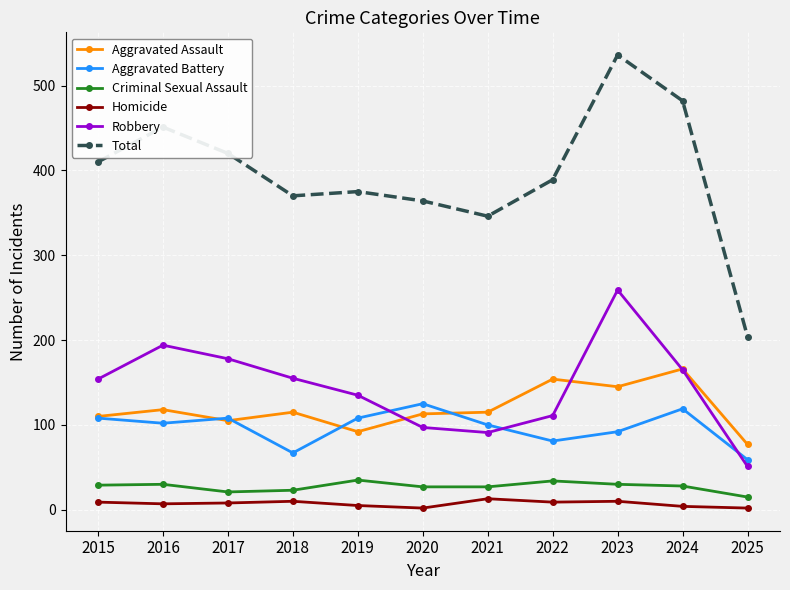

What is the maximum value for Homicide?

13